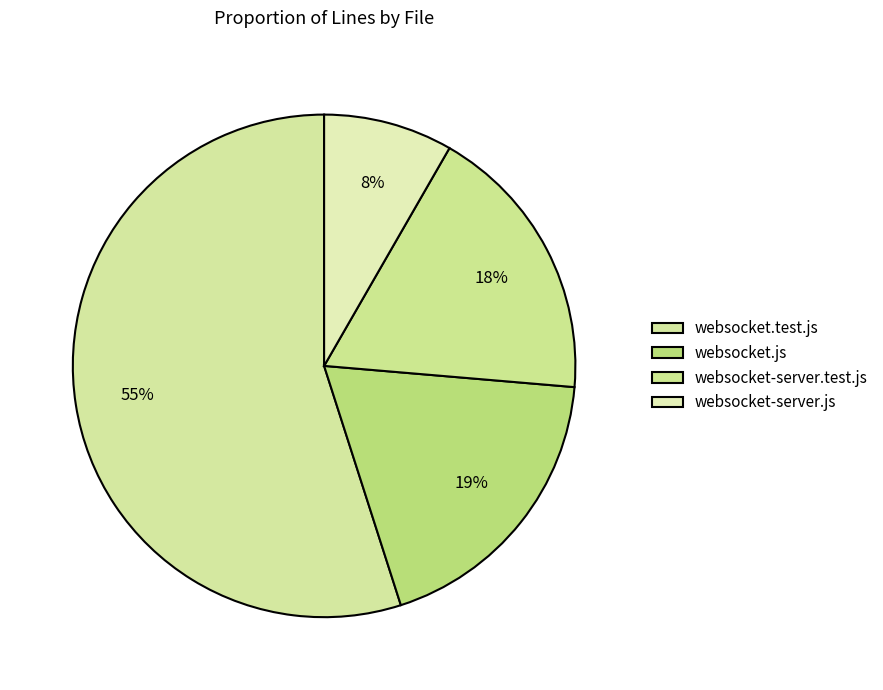

To the nearest percent, what is the average slice percentage?

25%